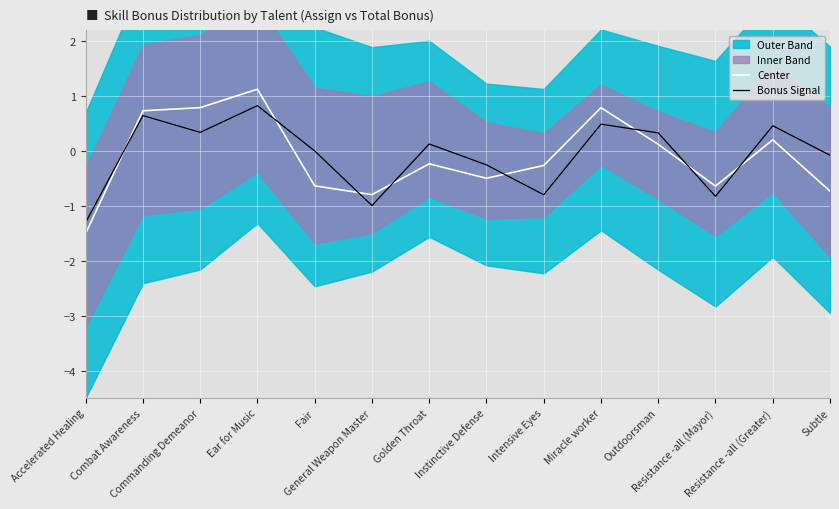

Rank the series at Combat Awareness from highest to lowest value.

Center, Bonus Signal